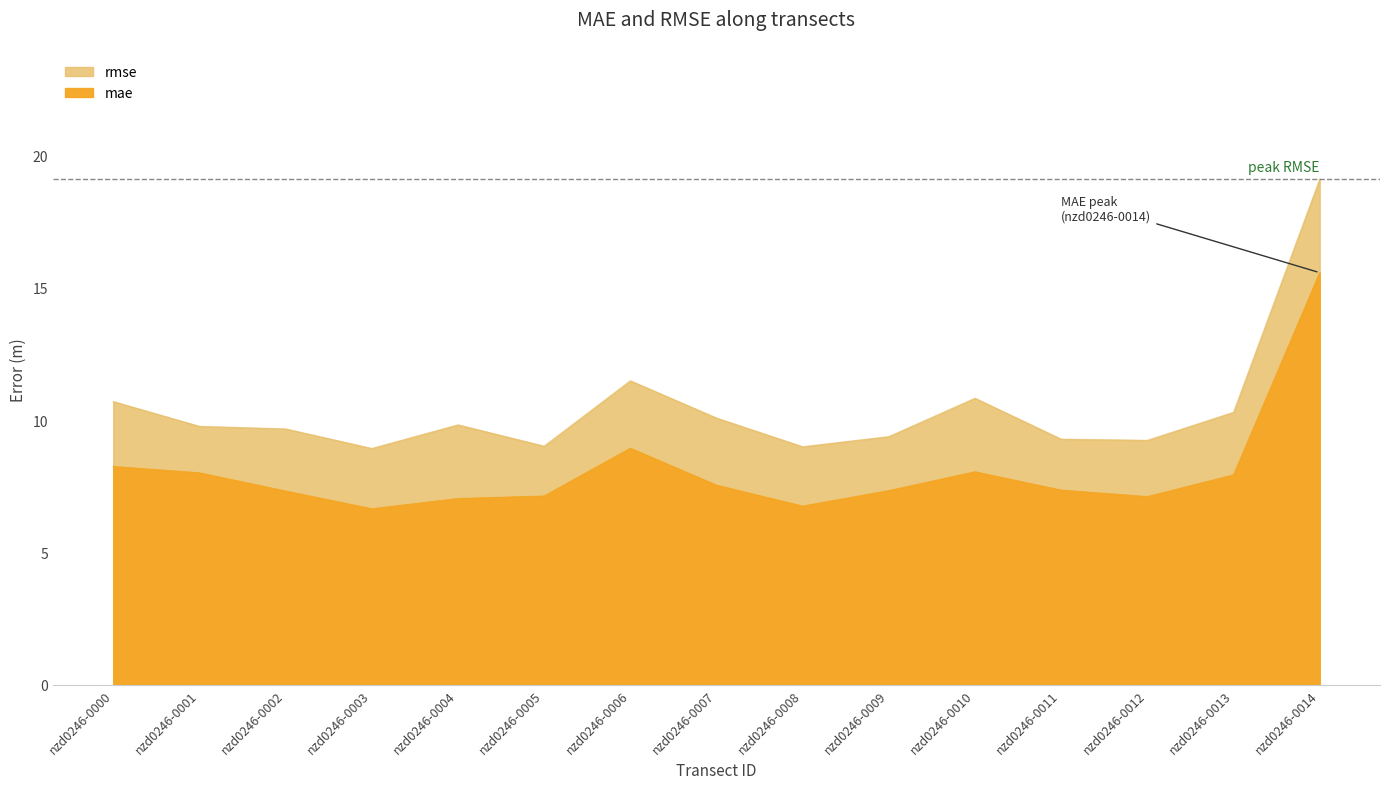

Reading right to left, transcribe all the data shown in this chart.

mae: nzd0246-0014=15.6	nzd0246-0013=7.9	nzd0246-0012=7.1	nzd0246-0011=7.4	nzd0246-0010=8.0	nzd0246-0009=7.3	nzd0246-0008=6.8	nzd0246-0007=7.5	nzd0246-0006=8.9	nzd0246-0005=7.1	nzd0246-0004=7.0	nzd0246-0003=6.7	nzd0246-0002=7.3	nzd0246-0001=8.0	nzd0246-0000=8.3
rmse: nzd0246-0014=19.1	nzd0246-0013=10.3	nzd0246-0012=9.2	nzd0246-0011=9.3	nzd0246-0010=10.8	nzd0246-0009=9.4	nzd0246-0008=9.0	nzd0246-0007=10.1	nzd0246-0006=11.5	nzd0246-0005=9.0	nzd0246-0004=9.8	nzd0246-0003=8.9	nzd0246-0002=9.7	nzd0246-0001=9.8	nzd0246-0000=10.7